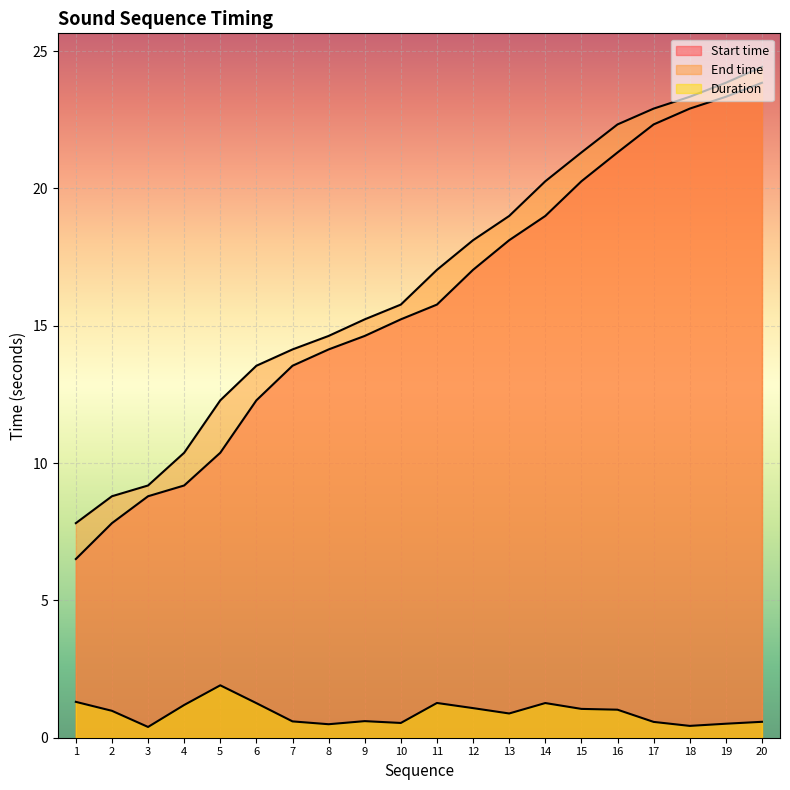

How many data points does each series have?

20